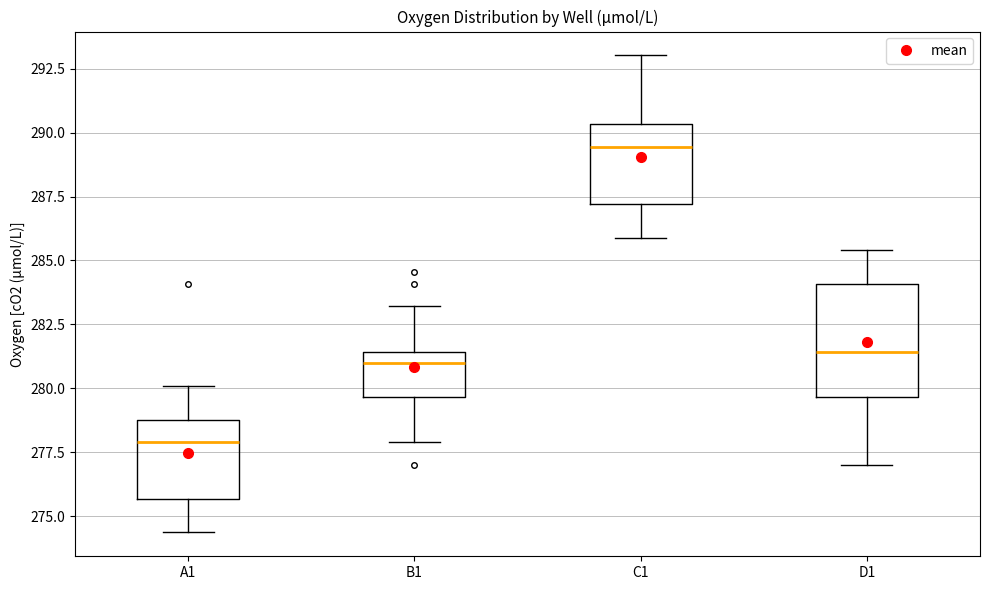

Which box is the tallest, from its lower edge to its upper edge?

D1